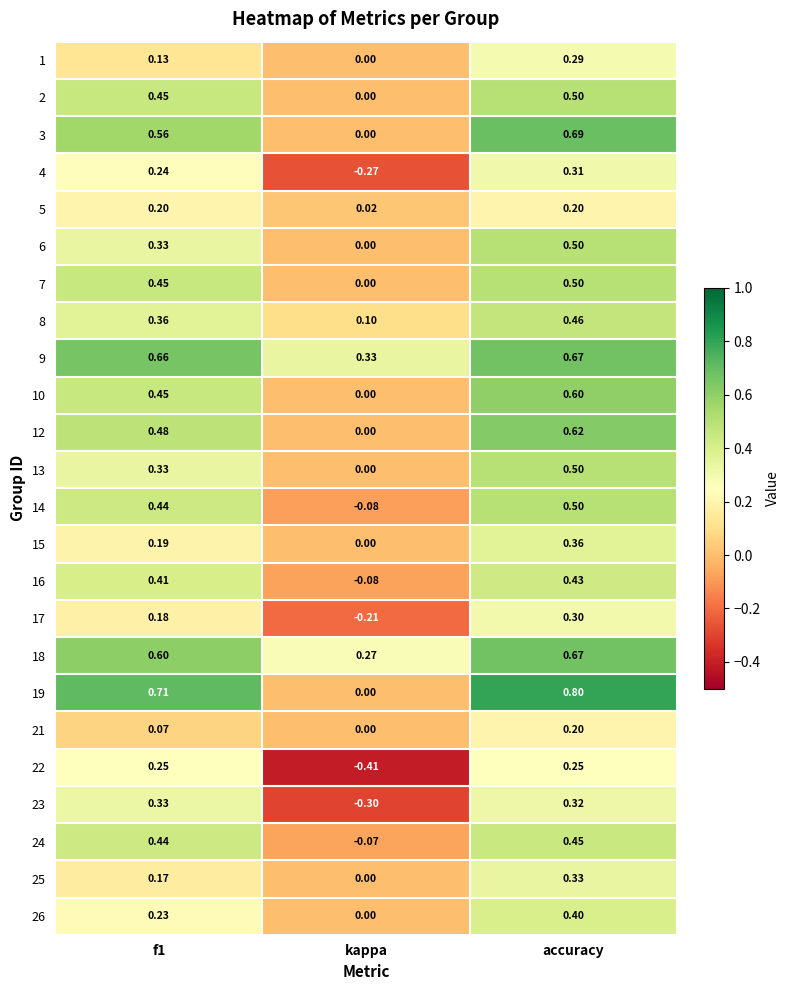

Which series changed the most between f1 and kappa?

19